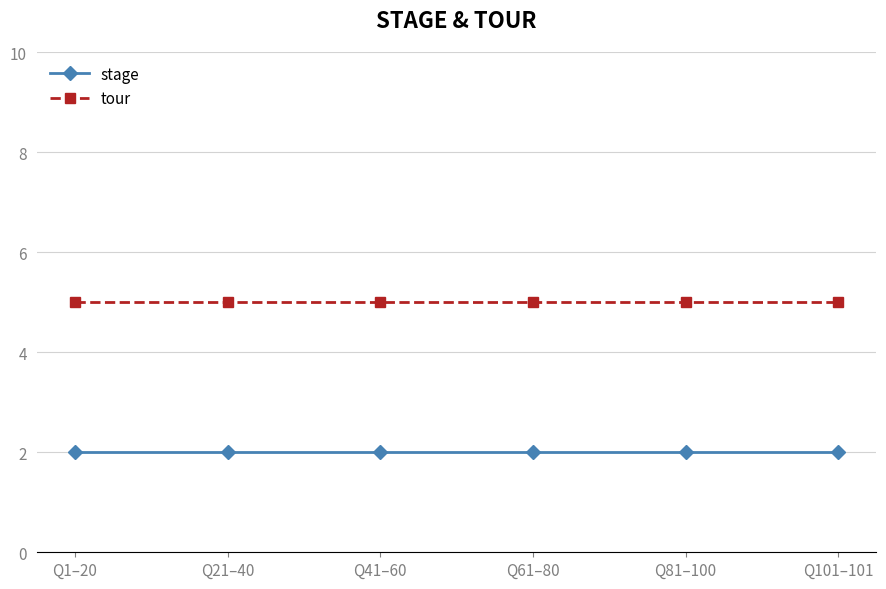

What is the label of the 3rd point from the right?

Q61–80